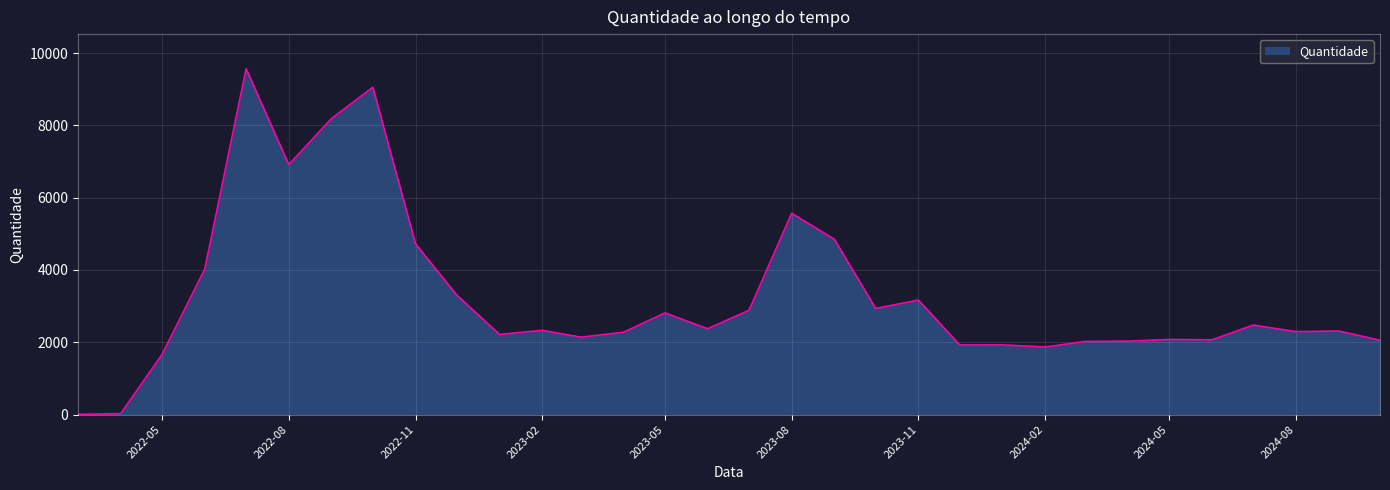

What is the maximum value shown in the chart?

9568